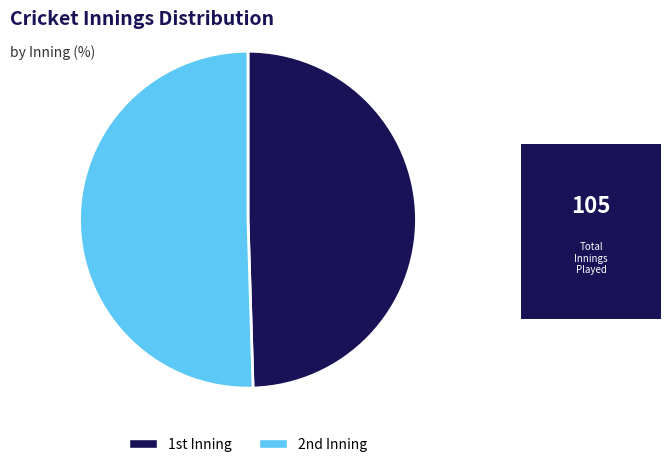

Rank the categories by value from lowest to highest.

1st, 2nd